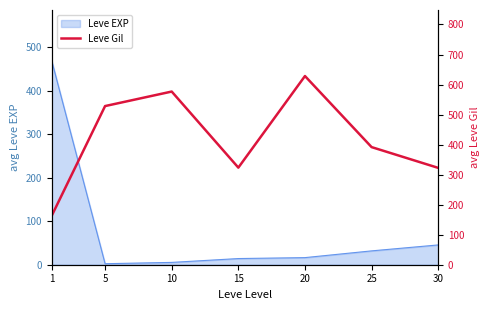

How many interior local valleys (lower than both neighbors) does the data have?

1